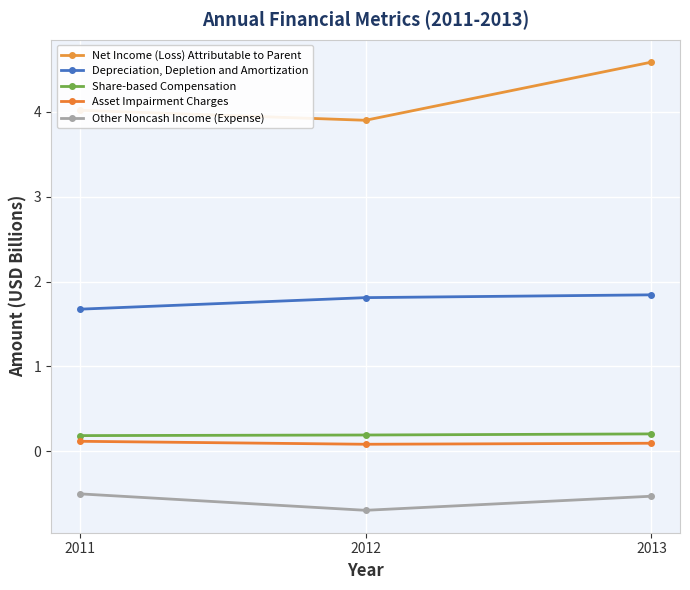

Between 2011 and 2012, which series saw the biggest shift?

Other Noncash Income (Expense)